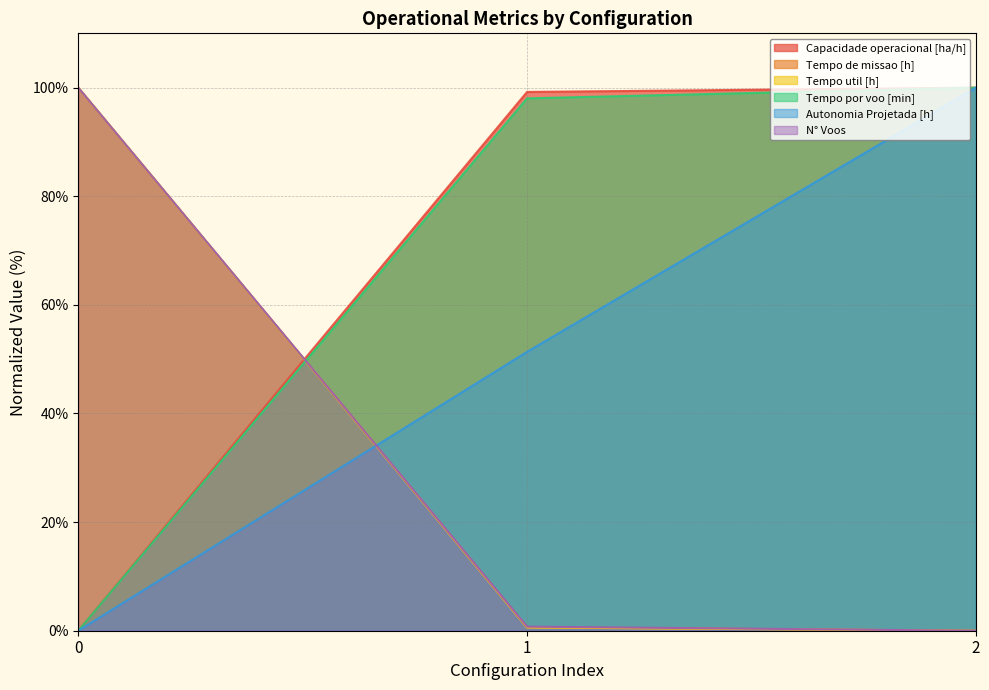

How many data points does each series have?

3